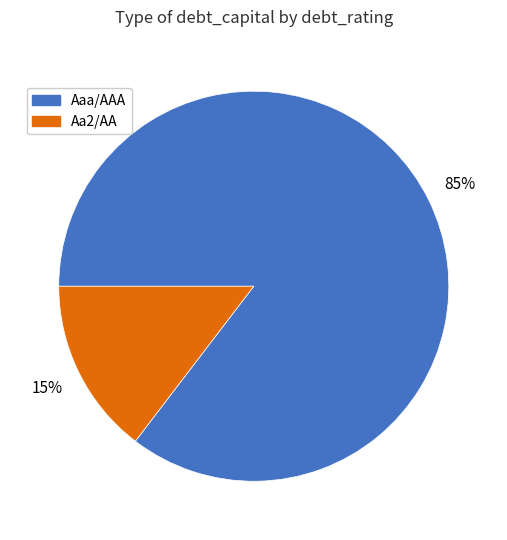

Is there a majority slice in this chart?

Yes